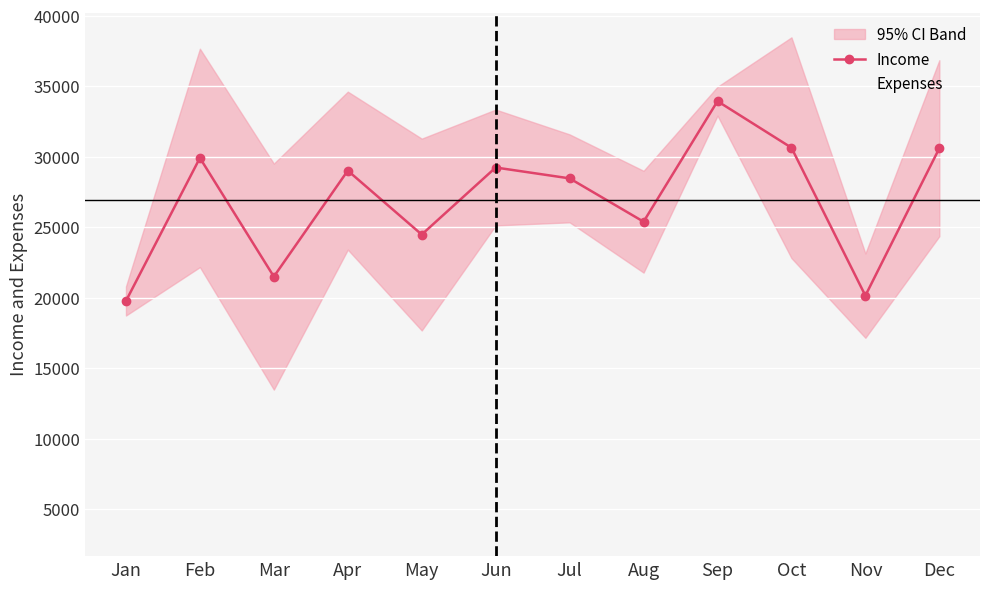

What is the maximum value for Expenses?

26737